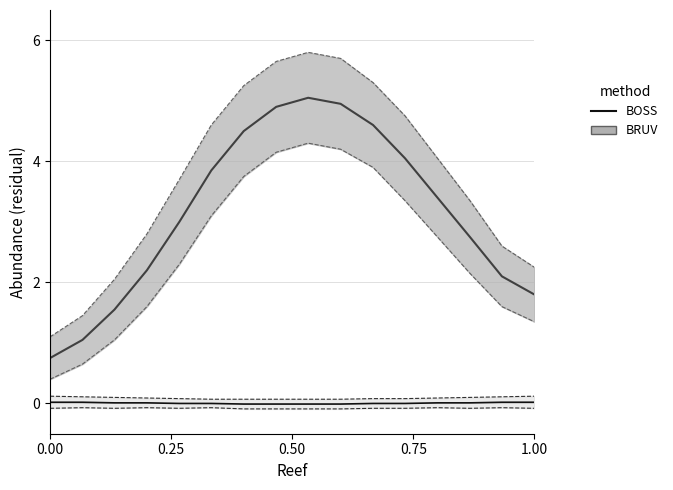

At which label is the value closest to 0?

1.00